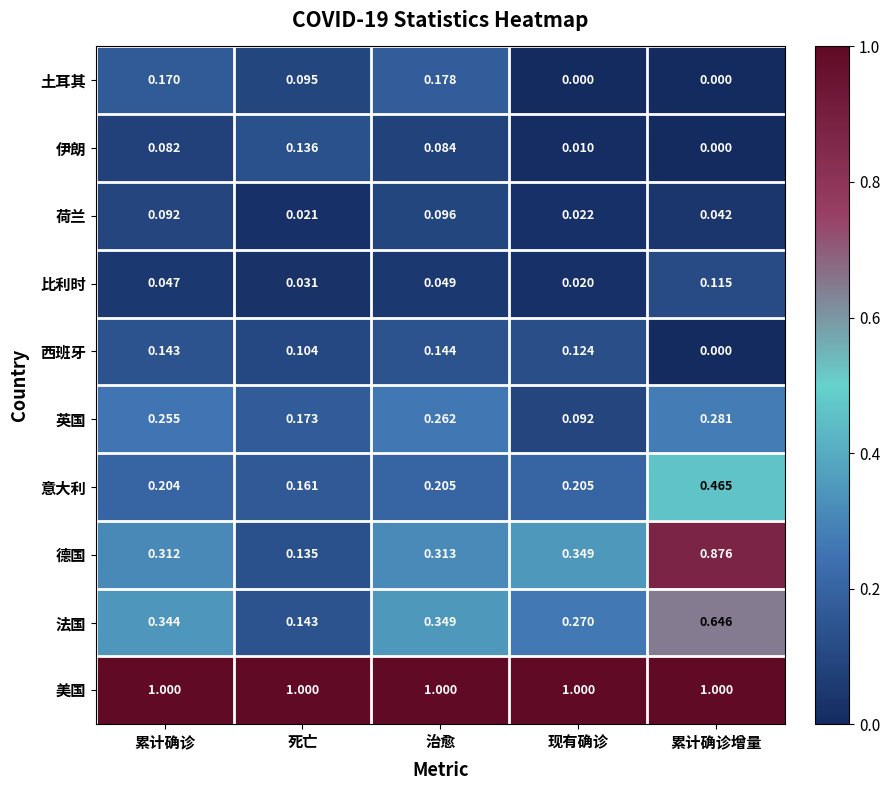

Is the value of 西班牙 at 现有确诊 greater than the value of 德国 at 死亡?

No